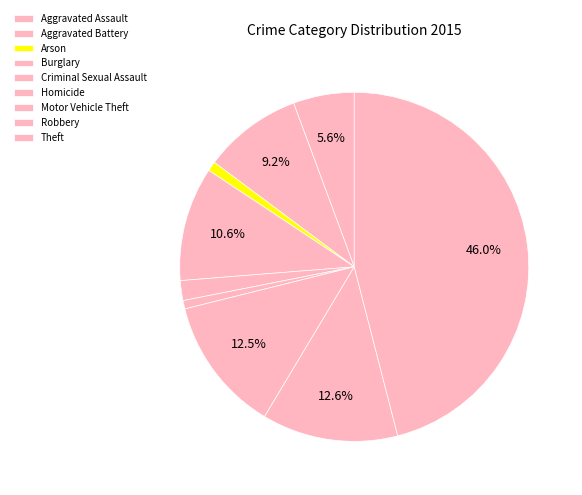

Count the number of slices in the pie.

9